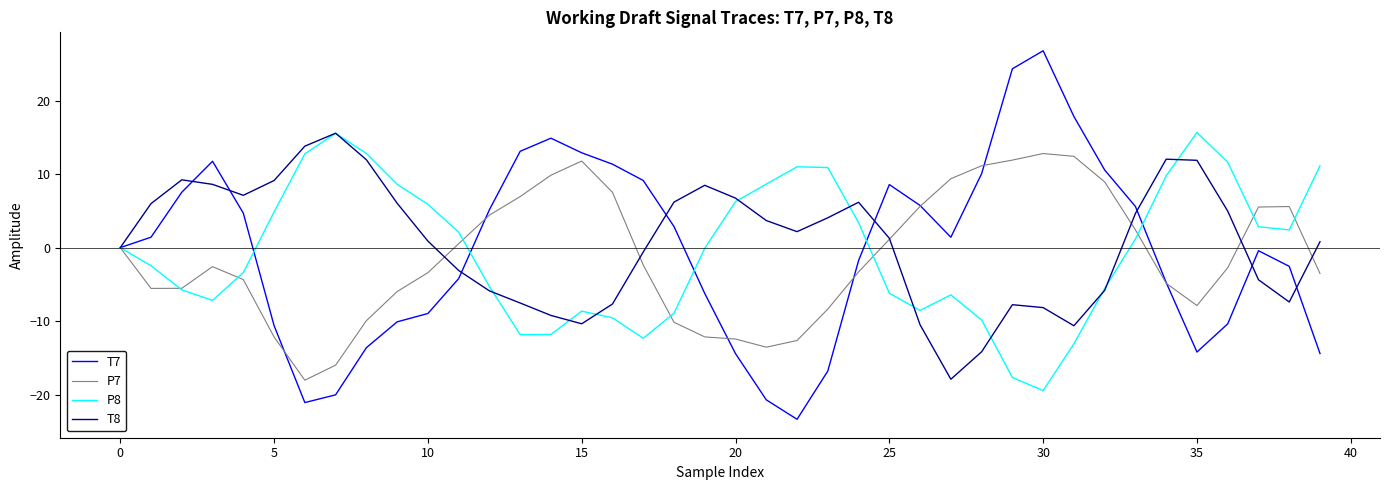

What is the highest value of the P7 series?

12.8